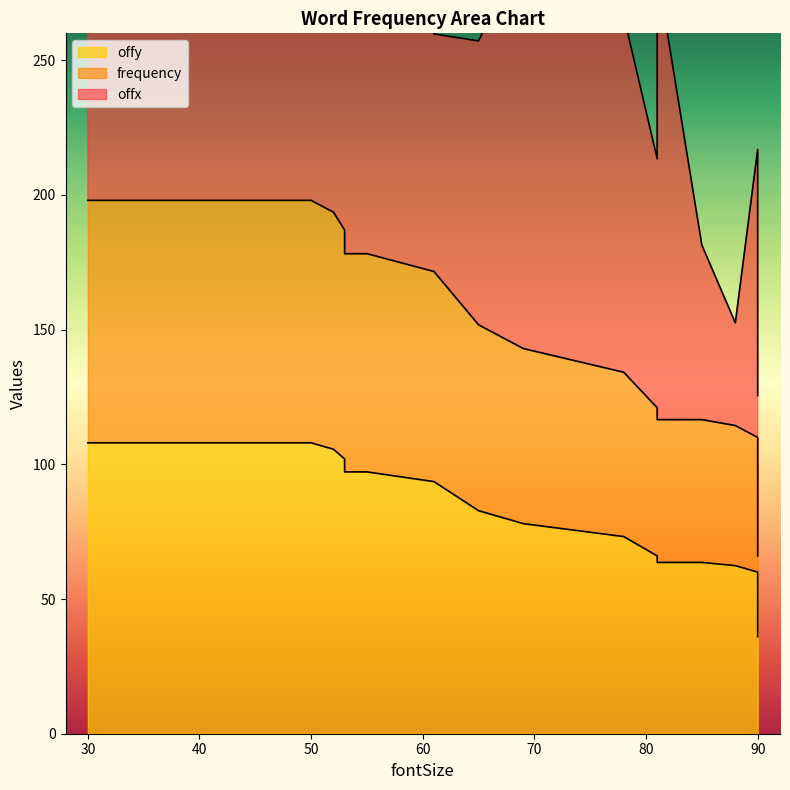

True or false: frequency and offy intersect in this chart.

False